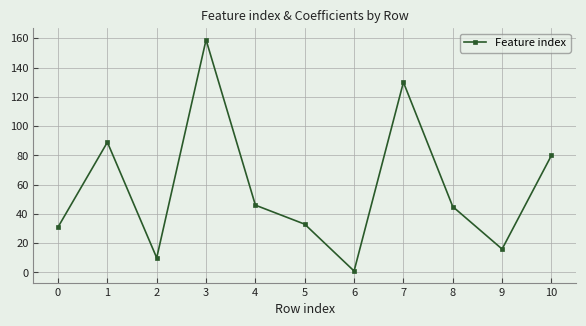

Does the chart display data point markers on the line(s)?

Yes